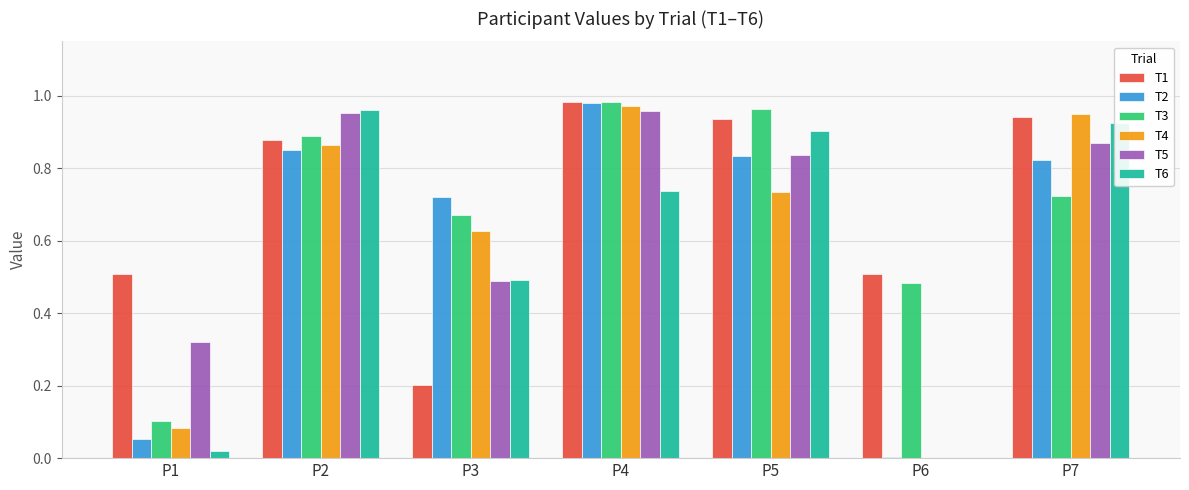

Is the value of T6 at P4 greater than the value of T3 at P6?

Yes